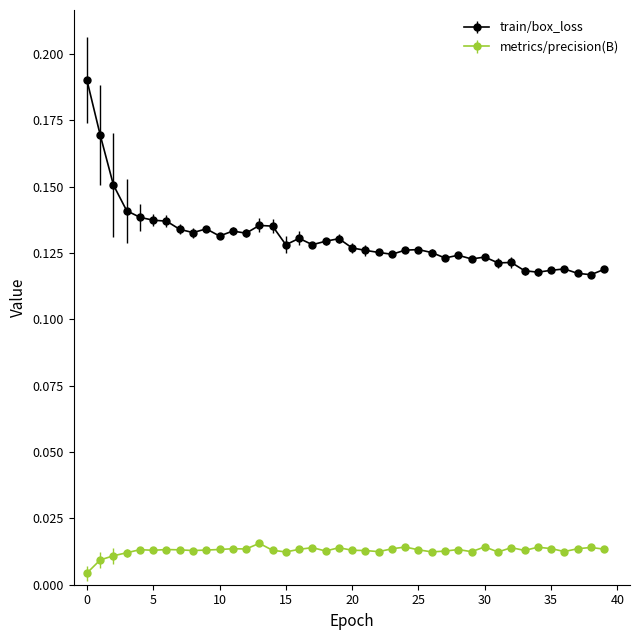

Which series has the largest range (max minus min)?

train/box_loss